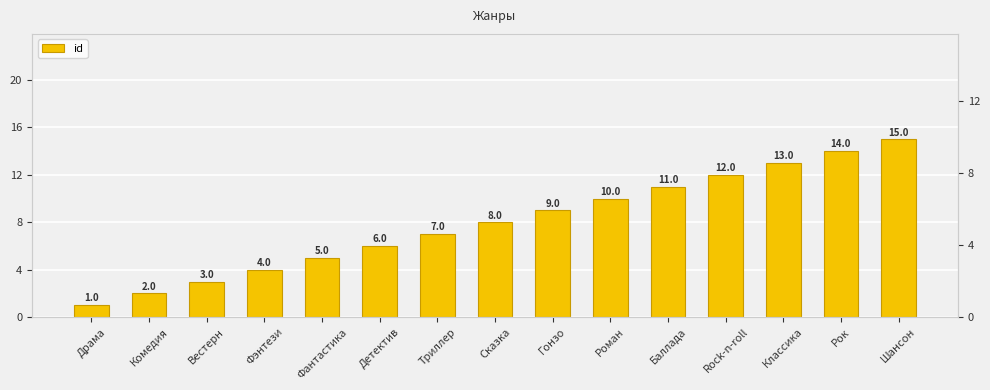

Which has a higher value, Шансон or Детектив?

Шансон